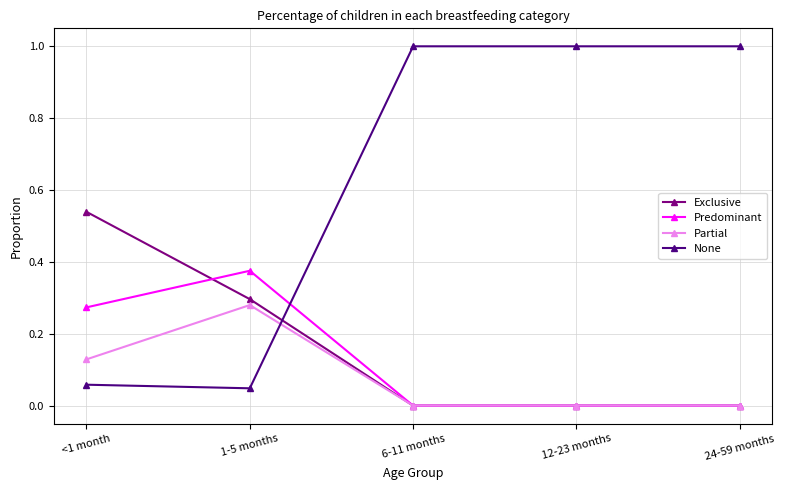

How many series are shown in this chart?

4